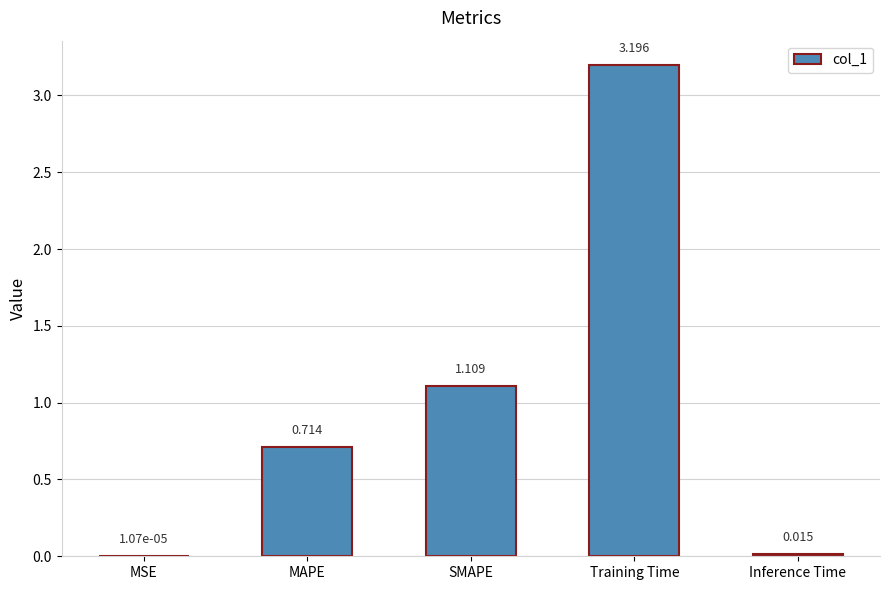

At which category does the chart reach its peak across all series?

Training Time